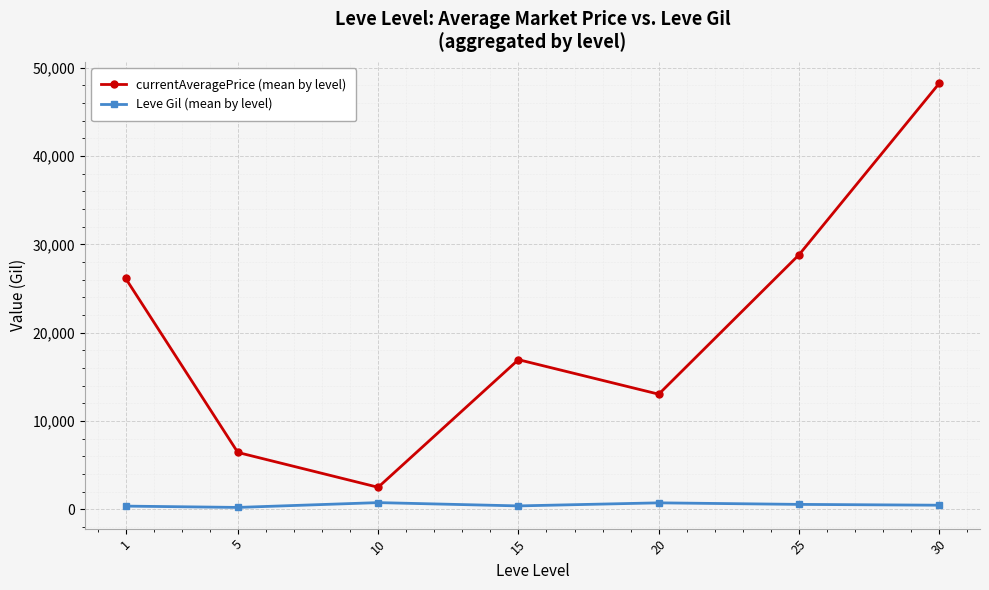

How many lines are shown in the chart?

2